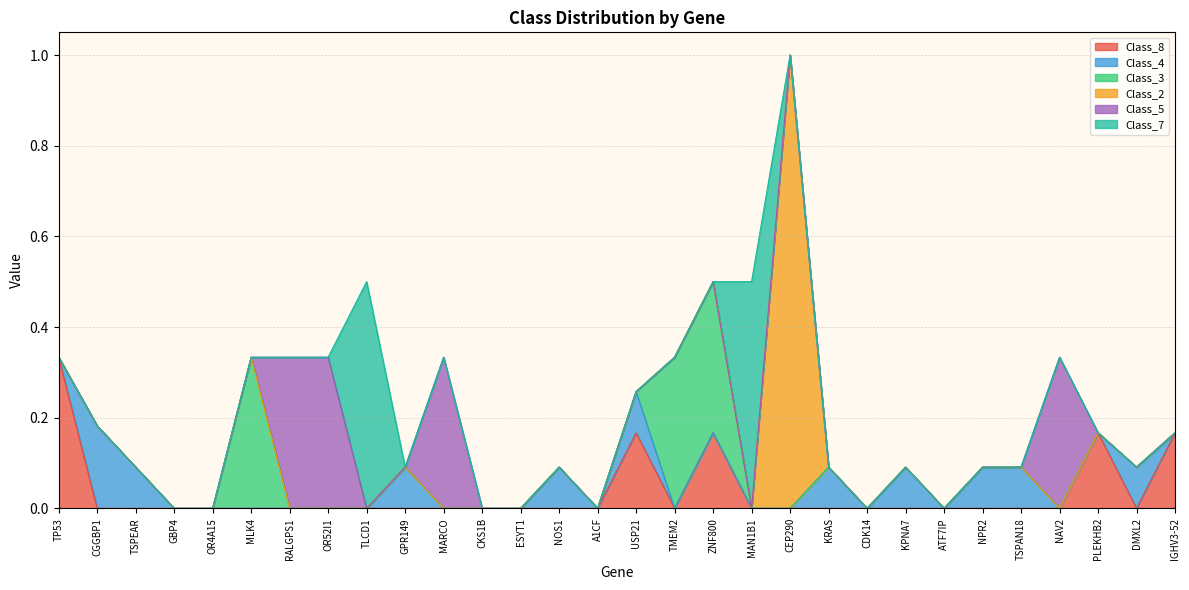

What is the label of the 6th point from the left?

MLK4